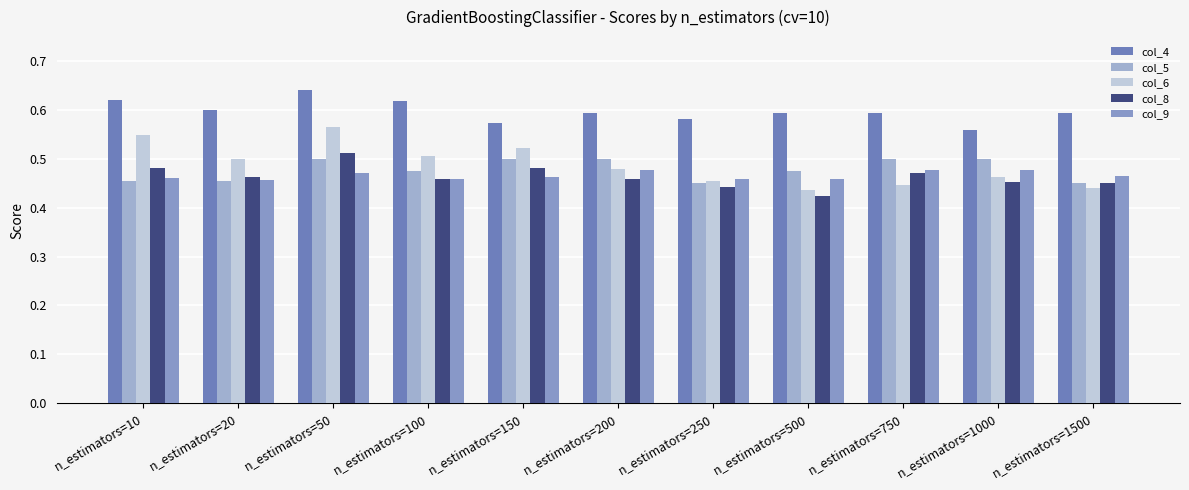

What is the total value across all series at n_estimators=10?

2.6